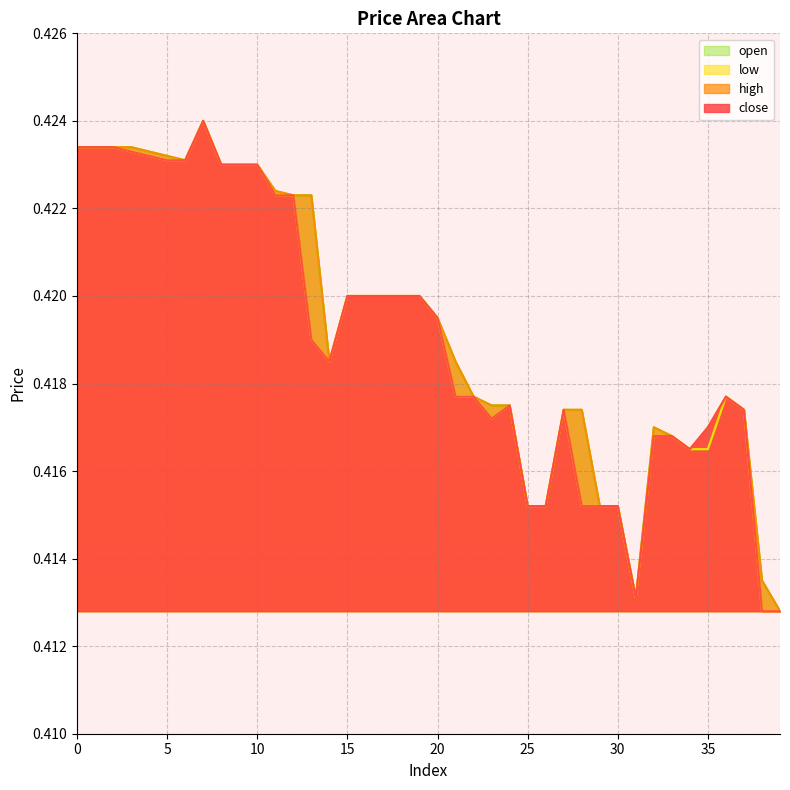

What is the greatest value displayed?

0.4